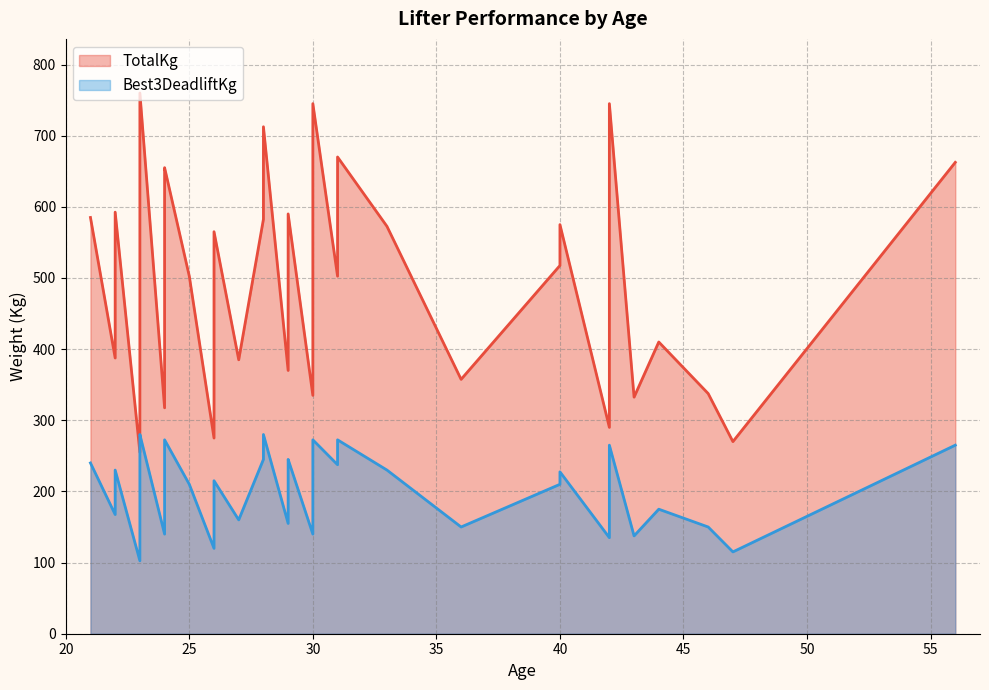

How many lines are shown in the chart?

2